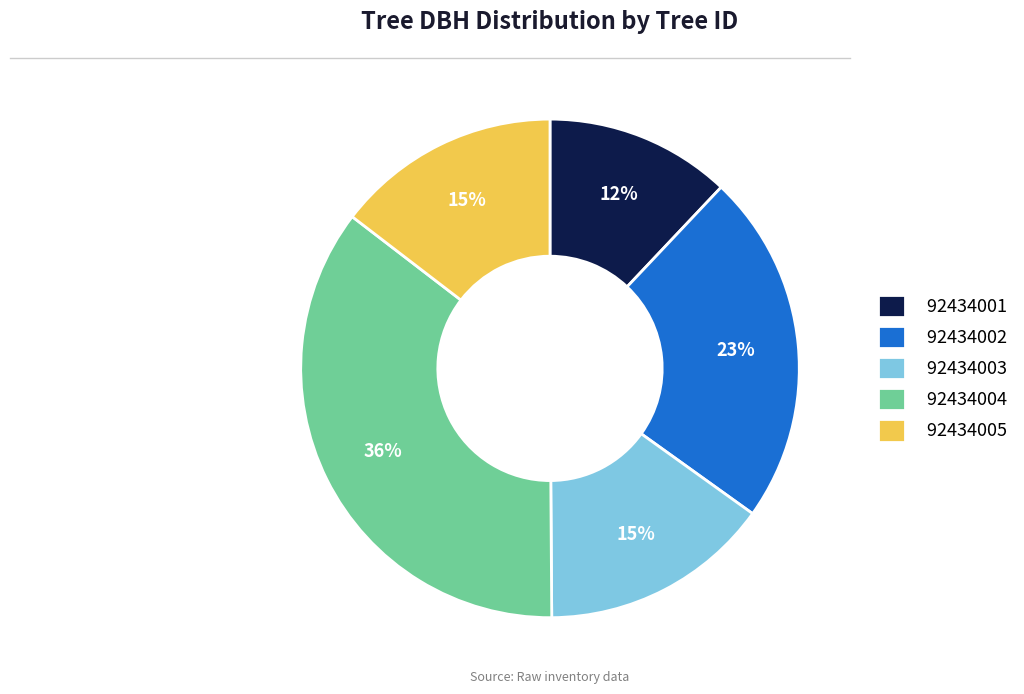

Approximately how many times larger is the value at 92434001 compared to 92434002?

0.5